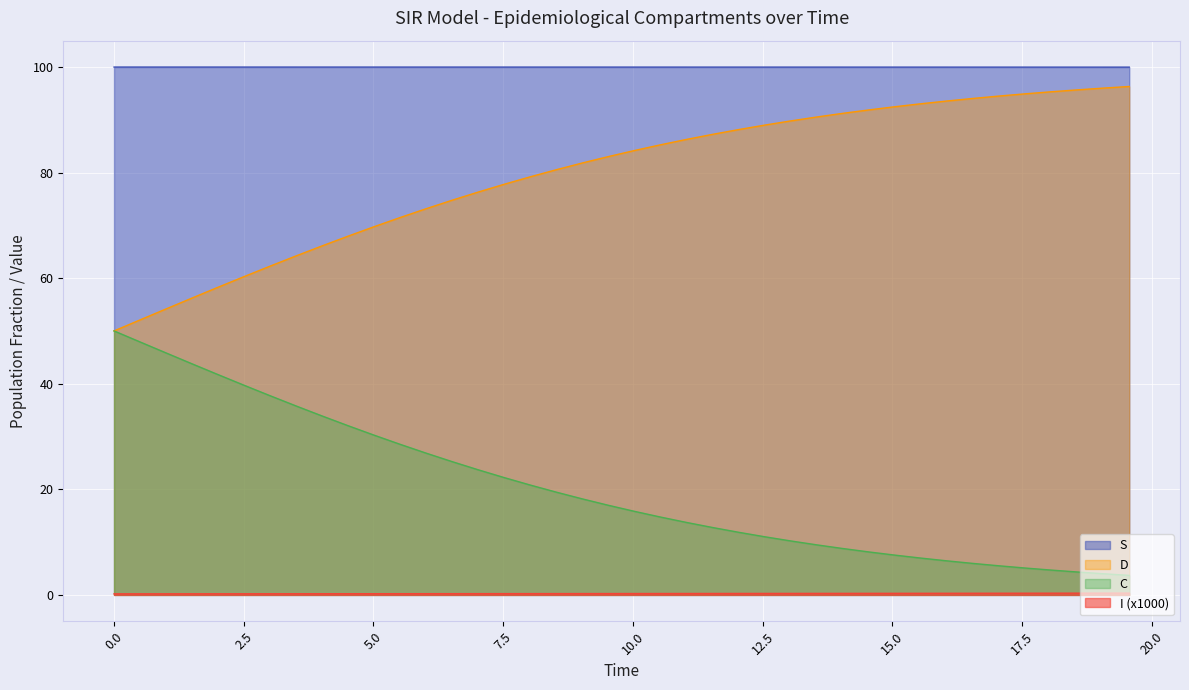

True or false: I has more than 1 points higher than both neighbors.

False